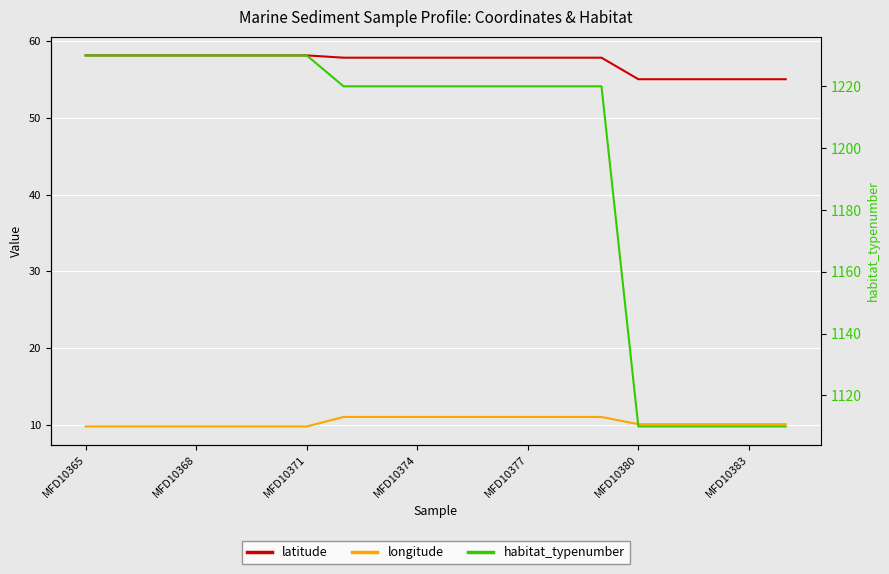

Rank the series at 10 from lowest to highest value.

longitude, latitude, habitat_typenumber